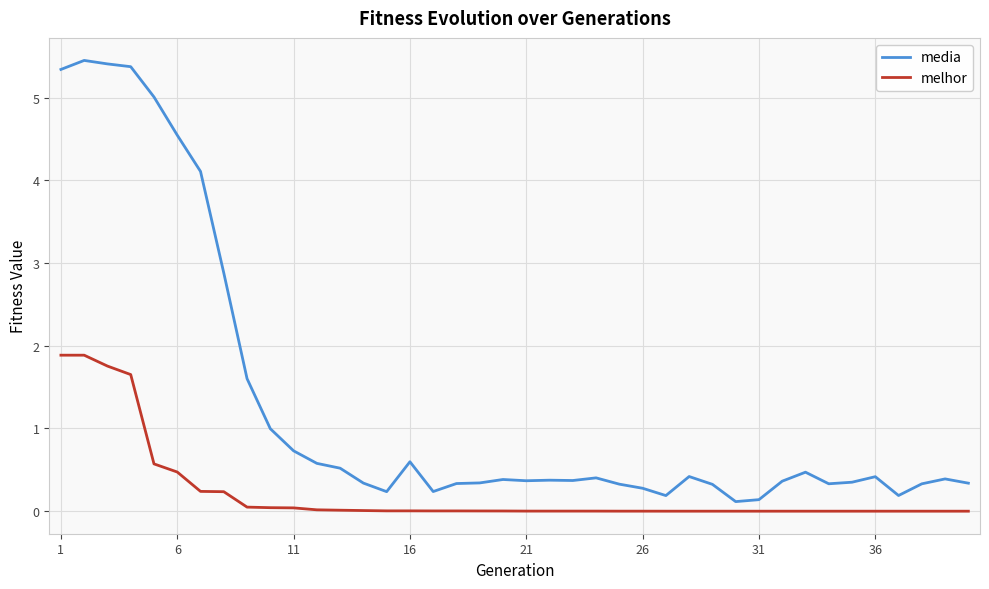

What is the difference between the maximum and minimum values in the melhor series?

1.9